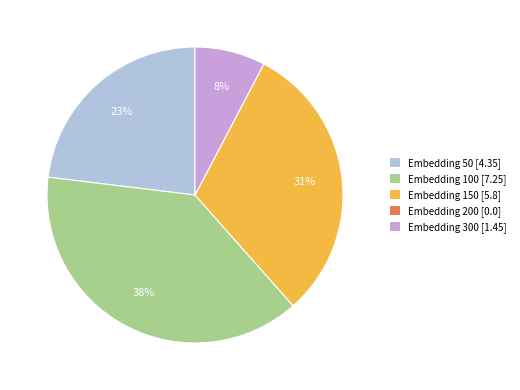

Is the sum of Embedding 100 [7.25] and Embedding 50 [4.35] greater than half?

Yes